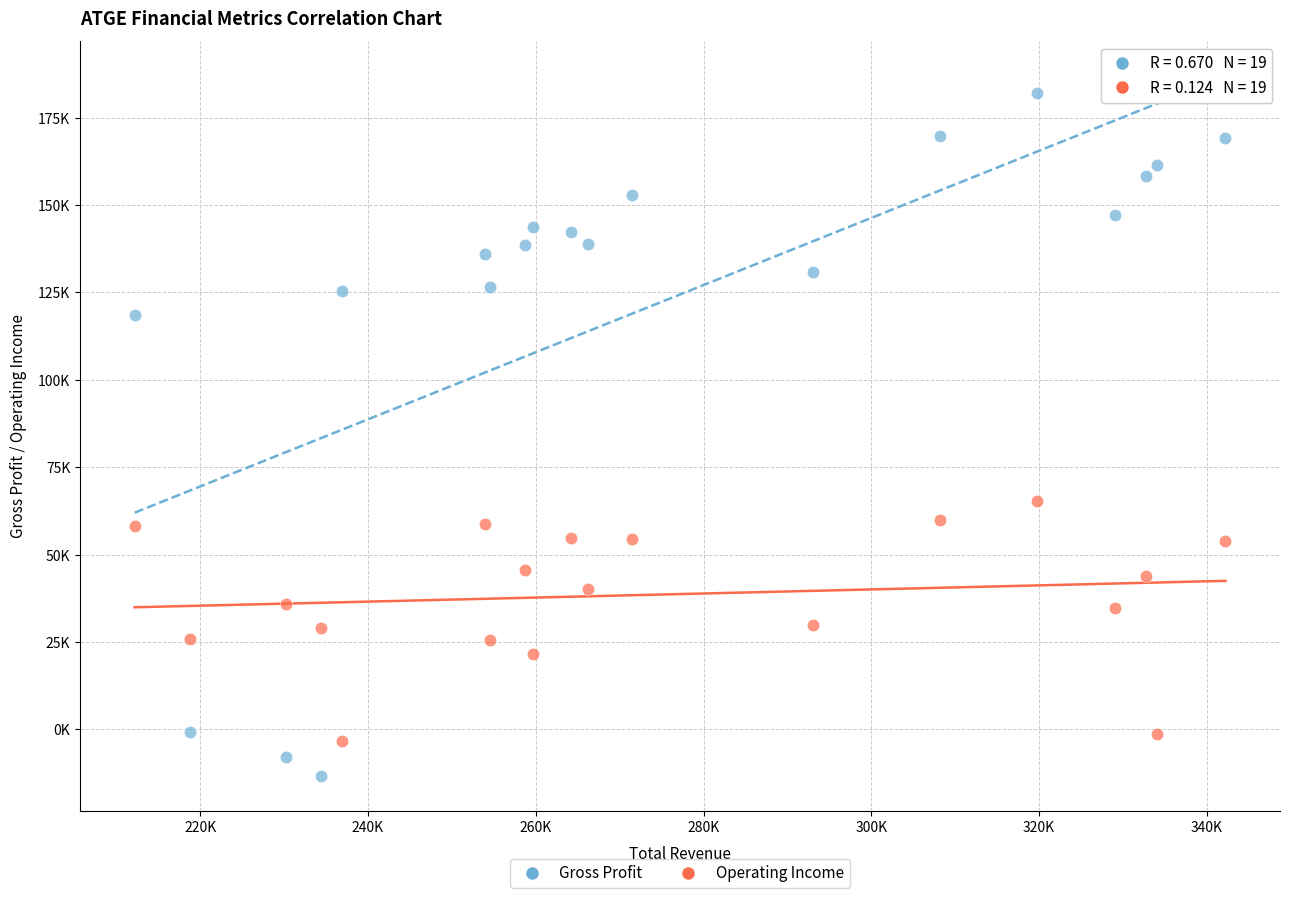

What are all the series names shown in the legend?

Gross Profit, Operating Income